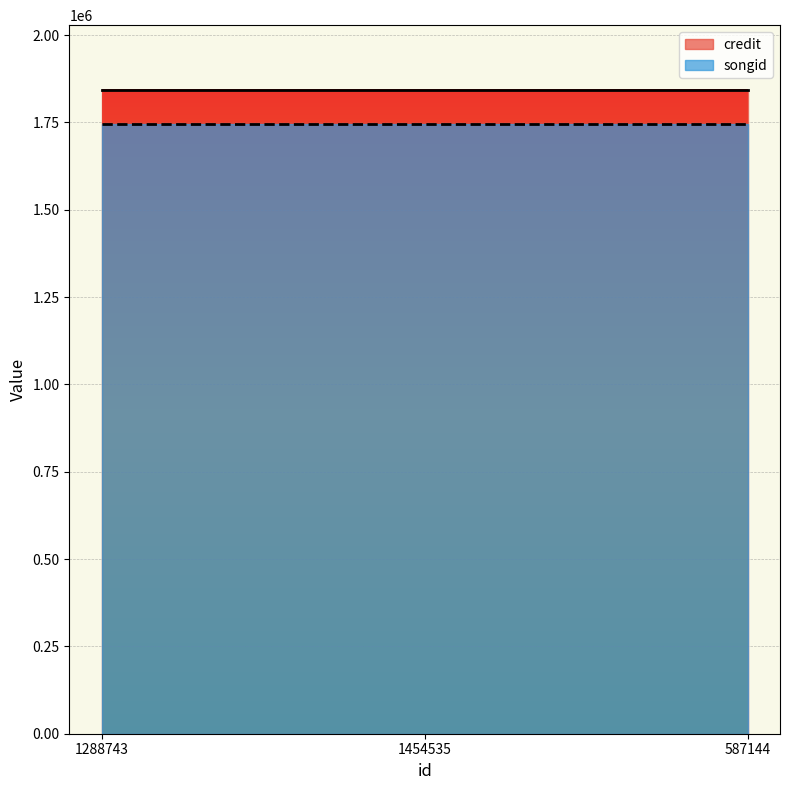

Reading left to right, transcribe all the data shown in this chart.

credit: 1288743=1844195	1454535=1844195	587144=1844195
songid: 1288743=1745984	1454535=1745984	587144=1745984